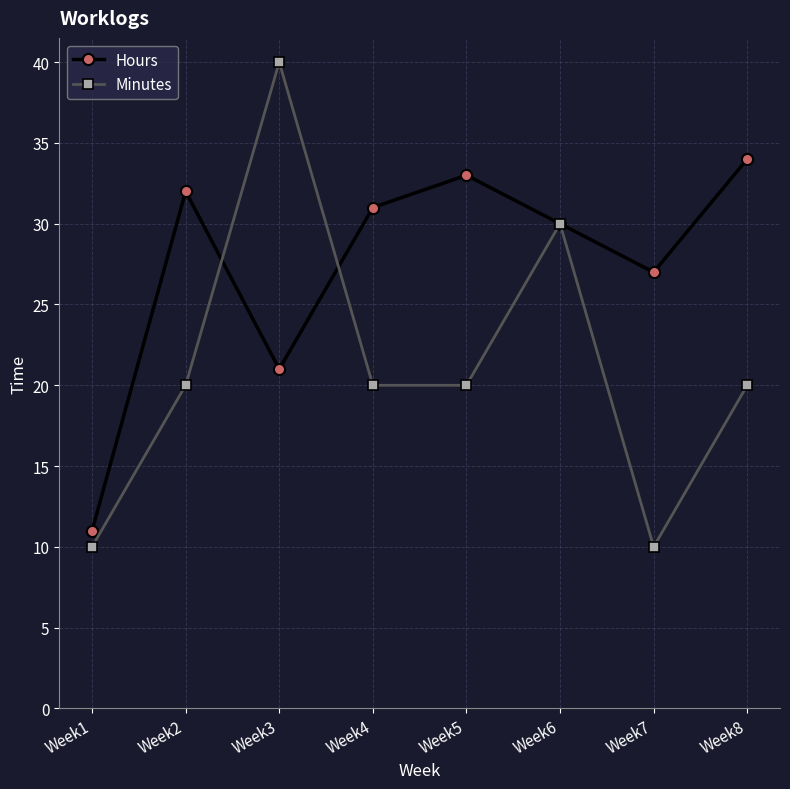

How many data points does each series have?

8